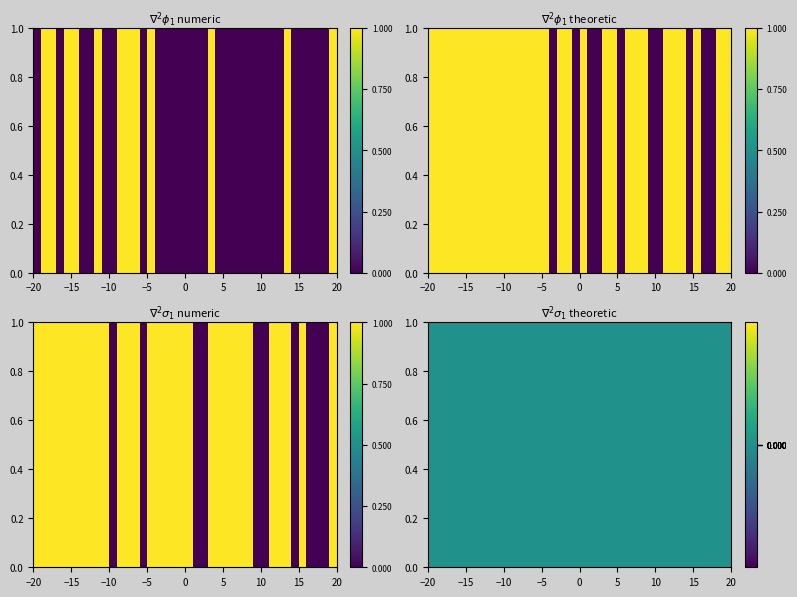

True or false: Env has a value of 0 at 22.

False